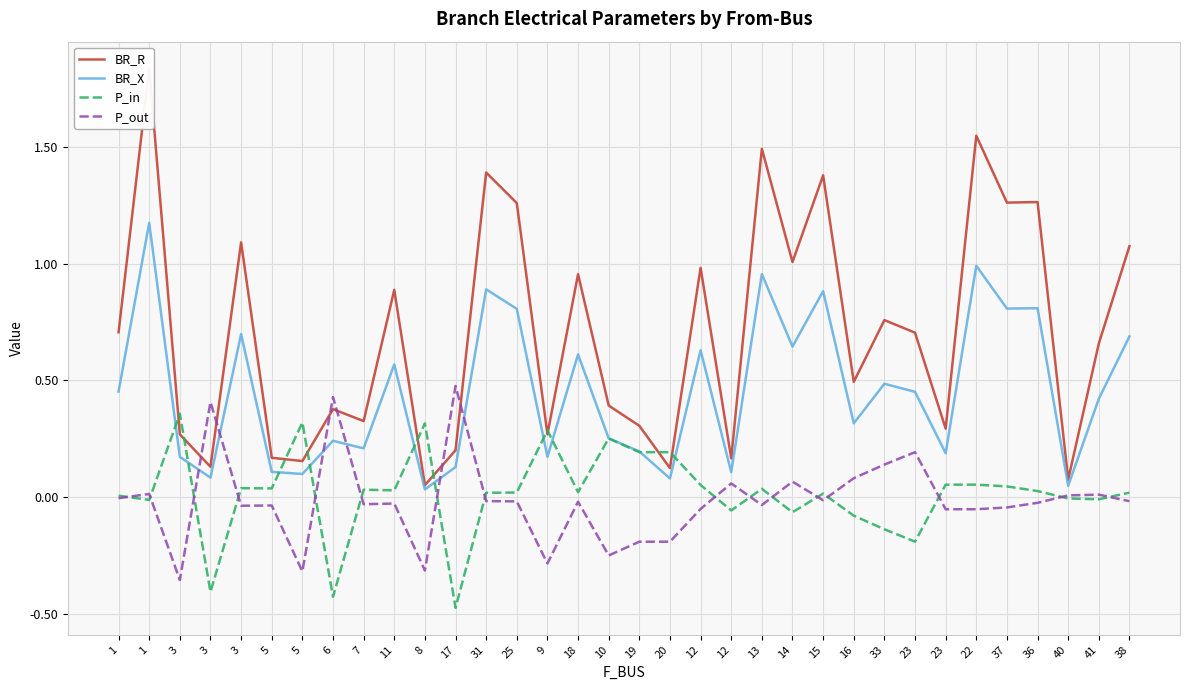

What is the sum of all P_in values?

0.5